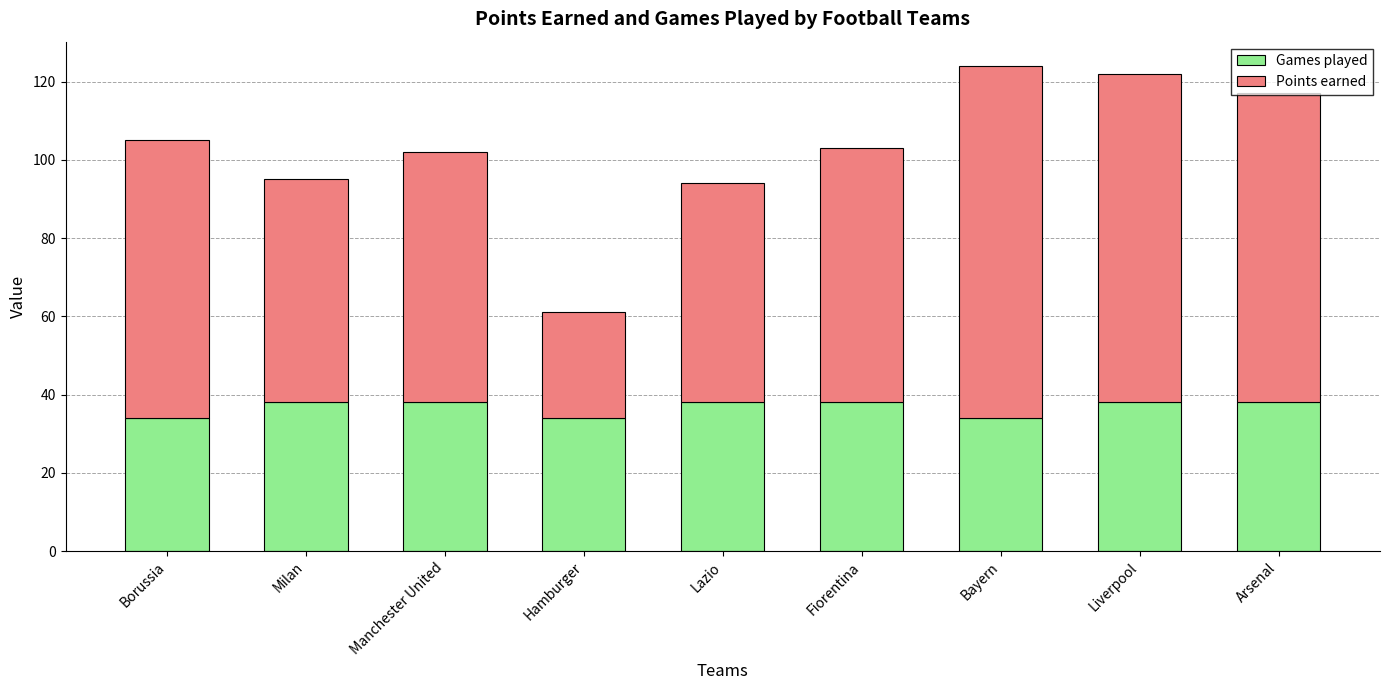

How many distinct data groups are displayed?

2